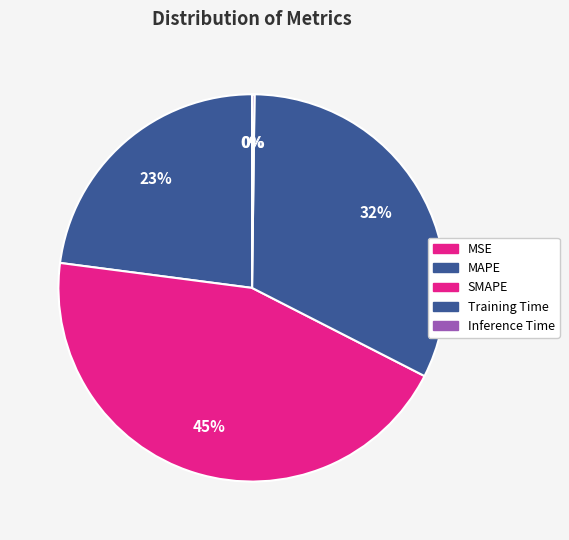

How many slices are in this pie chart?

5